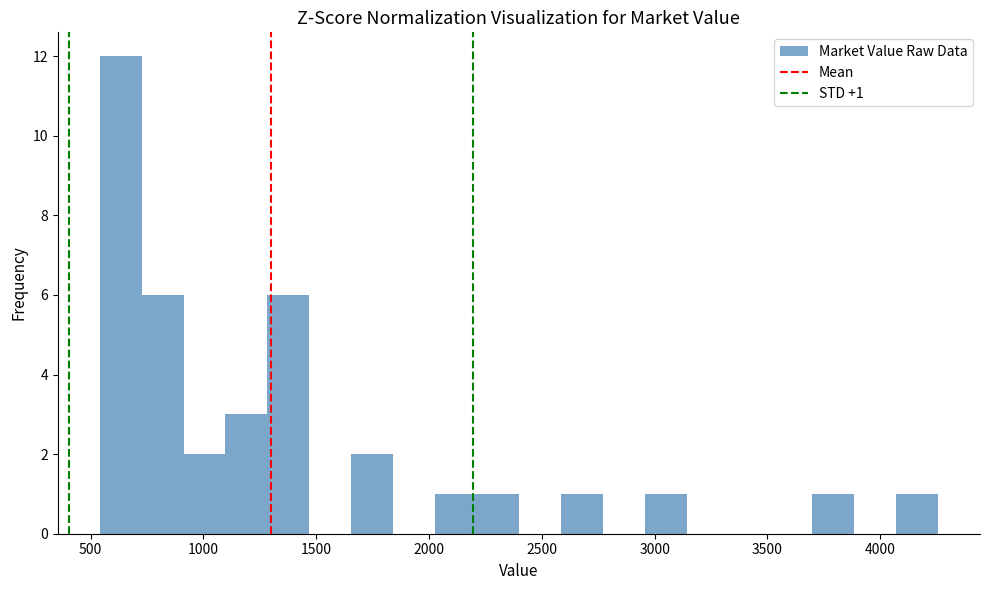

Around what value on the x-axis is the tallest bar? Give the approximate position of its centre, as read against the axis.

650